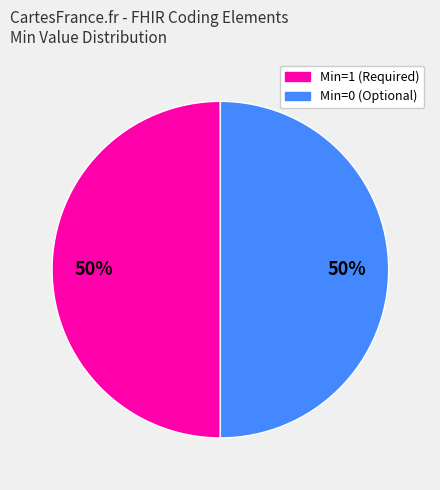

To the nearest percent, what is the average slice percentage?

50%